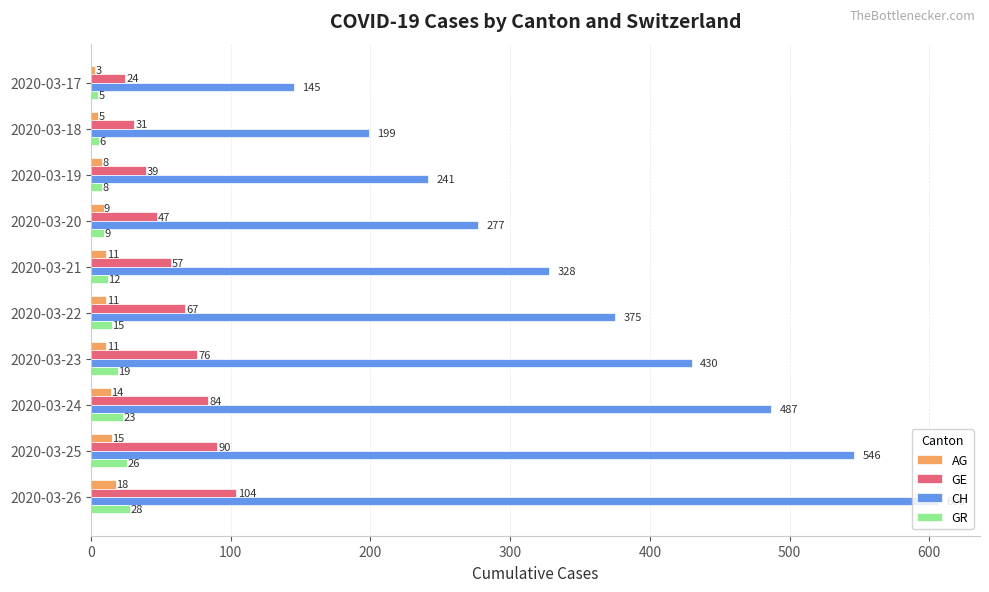

What is the average value of the GE series?

62